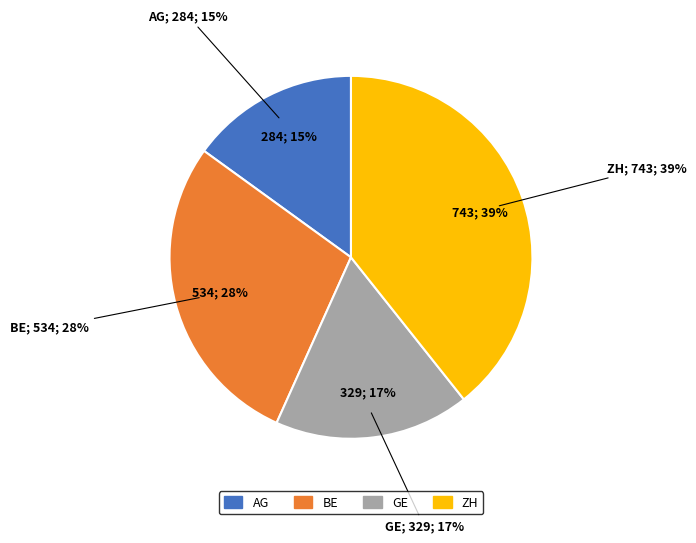

The AG slice represents 16% of the pie. True or false?

False